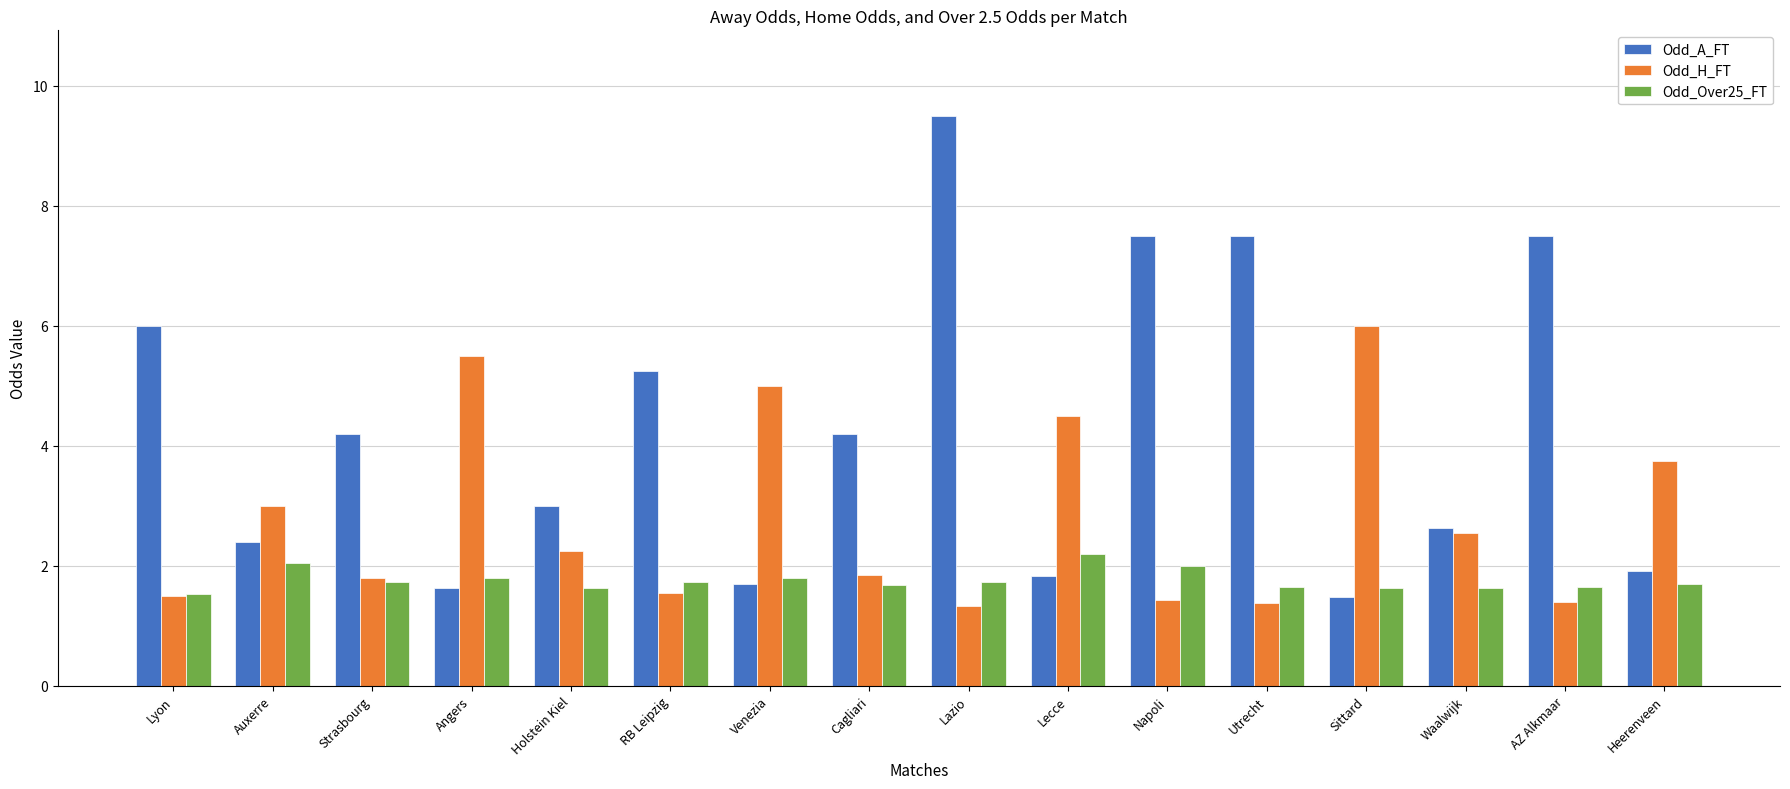

Which series has the widest spread of values?

Odd_A_FT